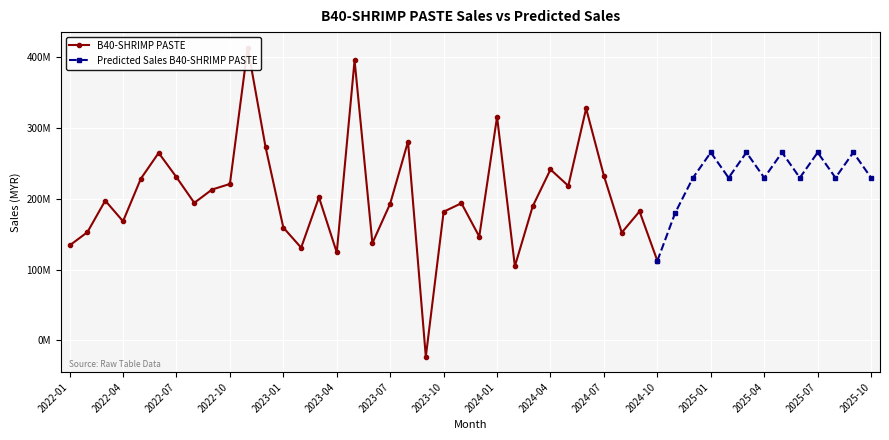

Where is the first local maximum?

2022-03